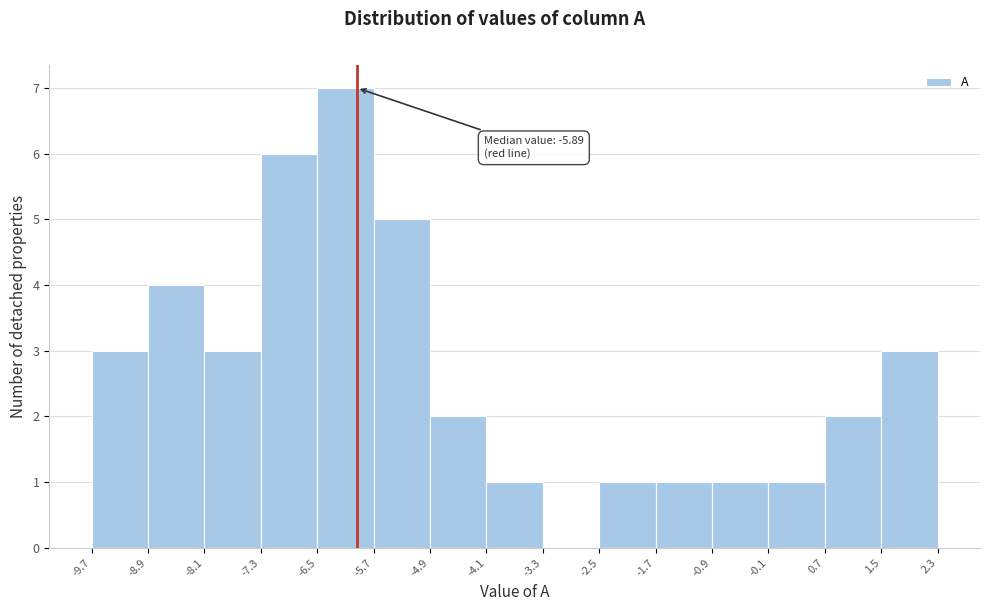

Over which range of the x-axis is the bar tallest?

-6.5 to -5.7